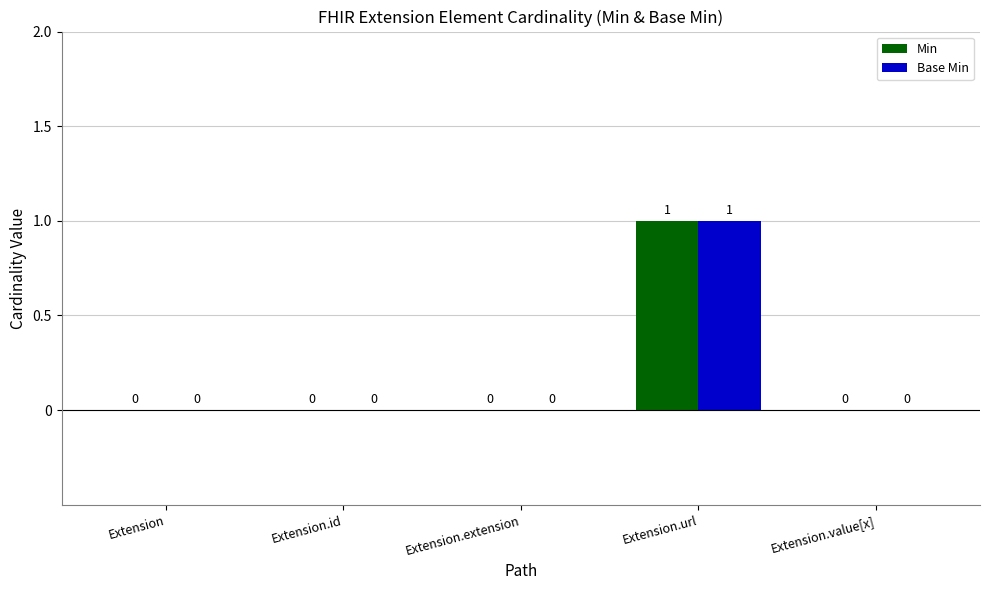

At which category is the sum across all series the highest?

Extension.url